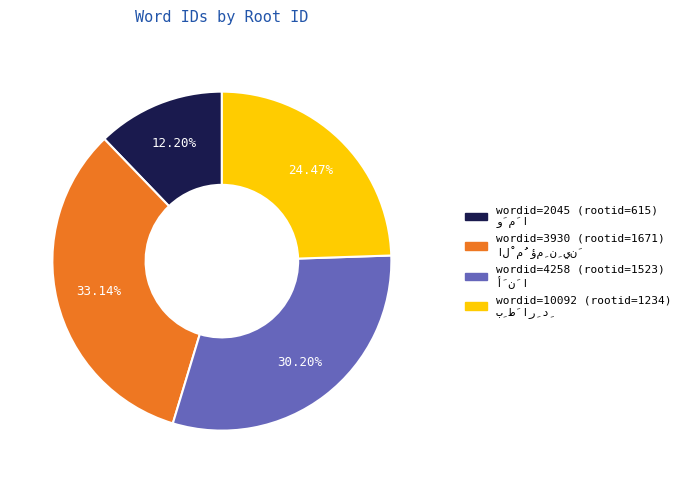

How many segments does this pie chart have?

4